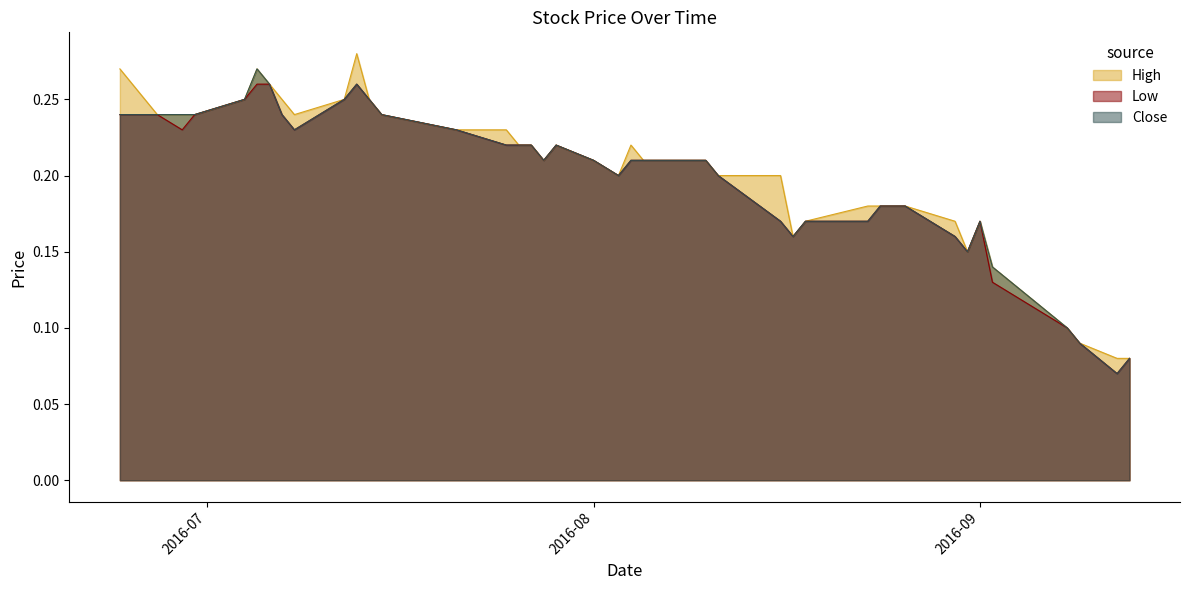

How many lines are shown in the chart?

3